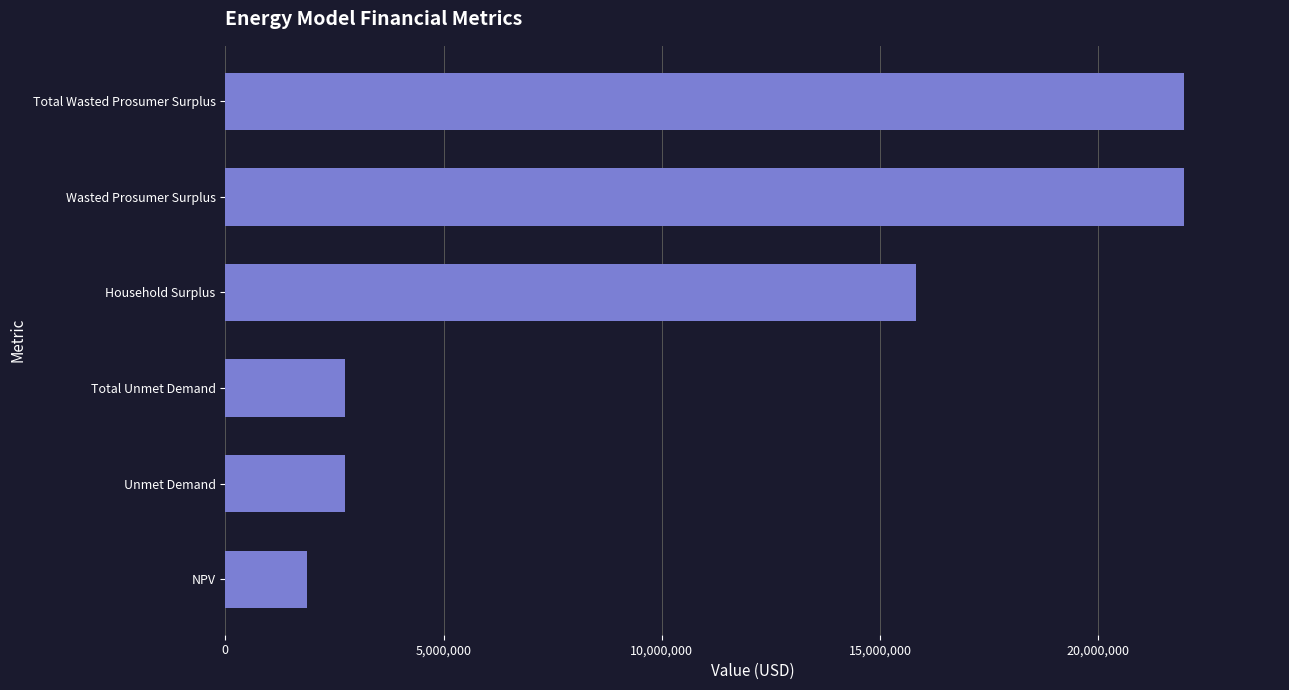

Reading bottom to top, what are all the values shown in this chart?

NPV=1861074.5	Unmet Demand=2733533.9	Total Unmet Demand=2733533.9	Household Surplus=15828098.3	Wasted Prosumer Surplus=21961332.3	Total Wasted Prosumer Surplus=21961332.3